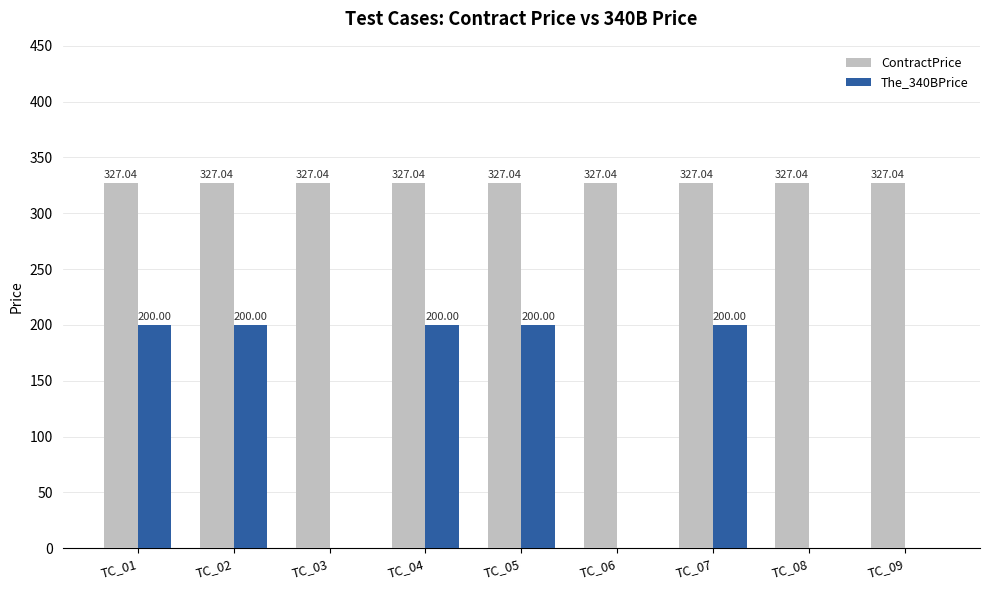

Which series has the largest total across all categories?

ContractPrice